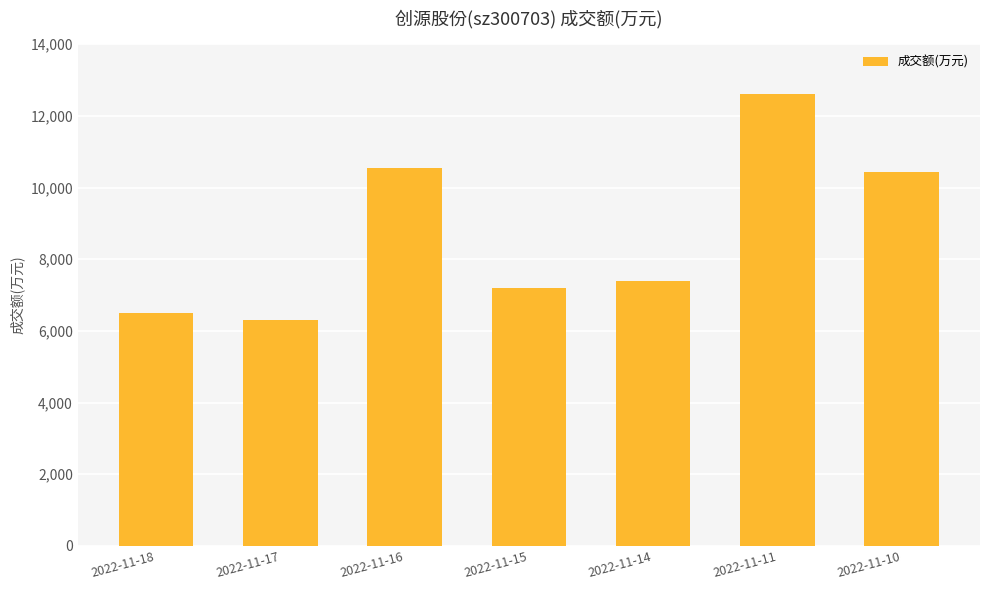

Between 2022-11-10 and 2022-11-18, which is larger?

2022-11-10